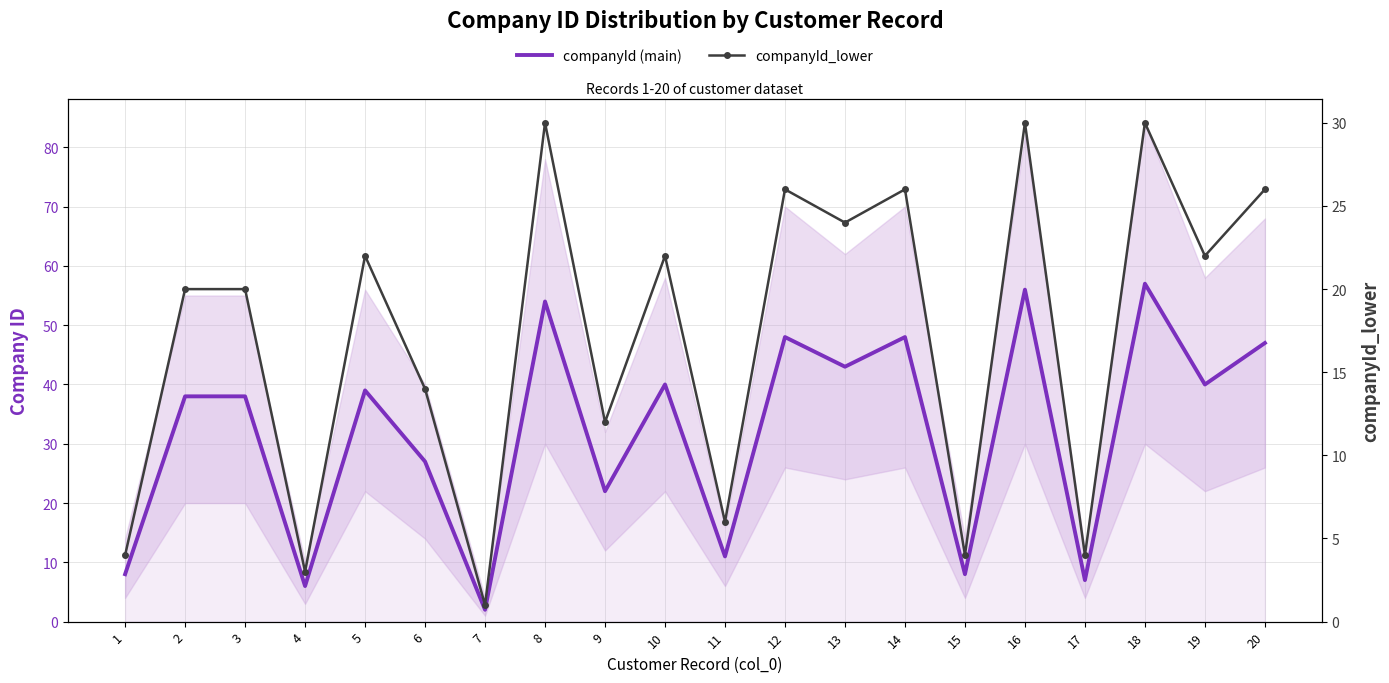

True or false: companyId (main) and companyId_lower cross at least once.

False